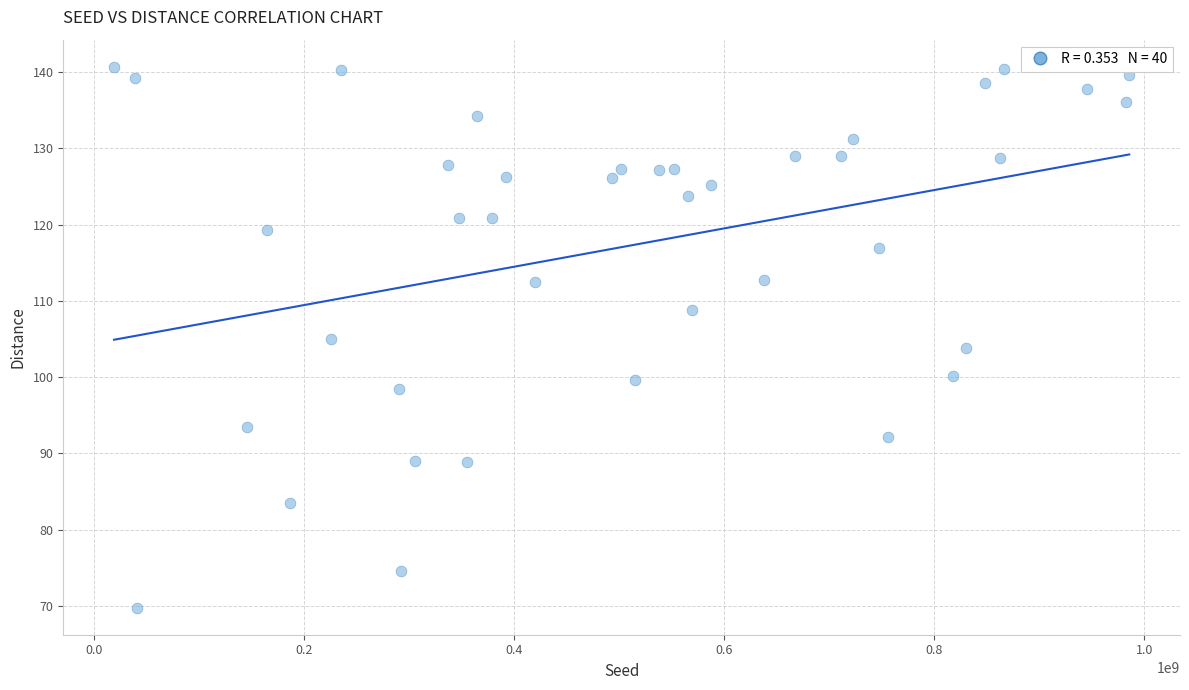

What is the range of X values (max minus min)?

966392195.0